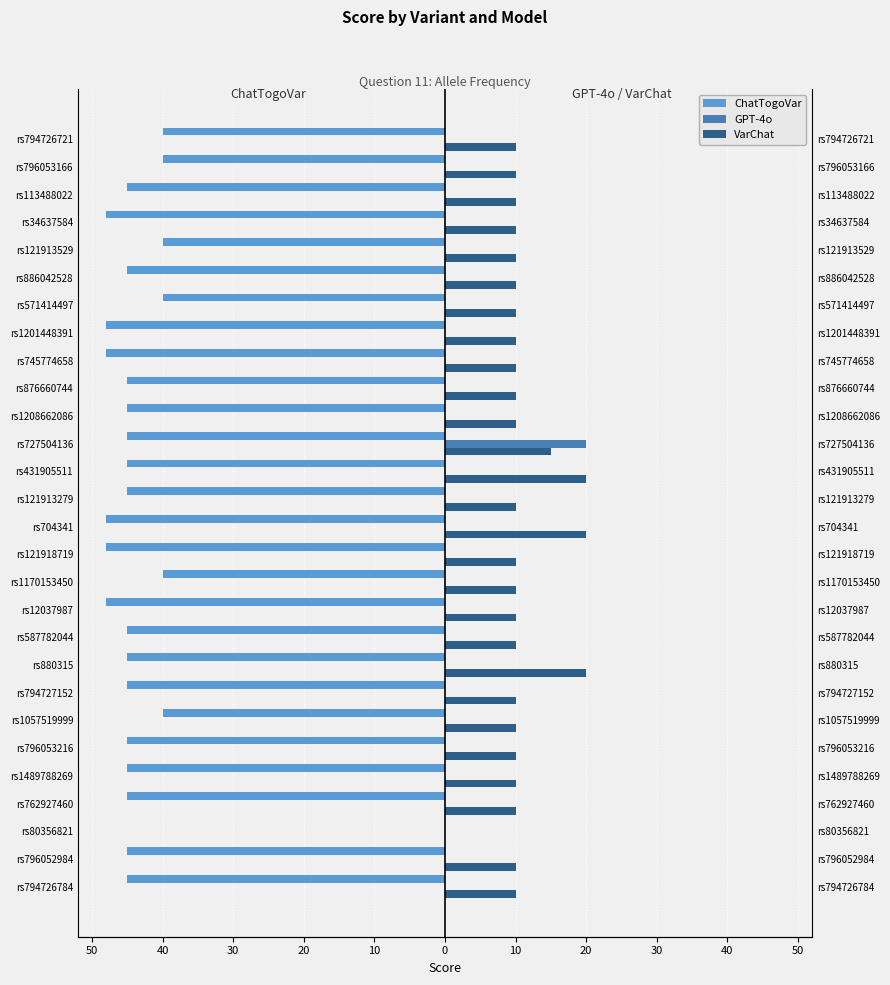

The VarChat series shows 3 at rs1201448391. True or false?

False